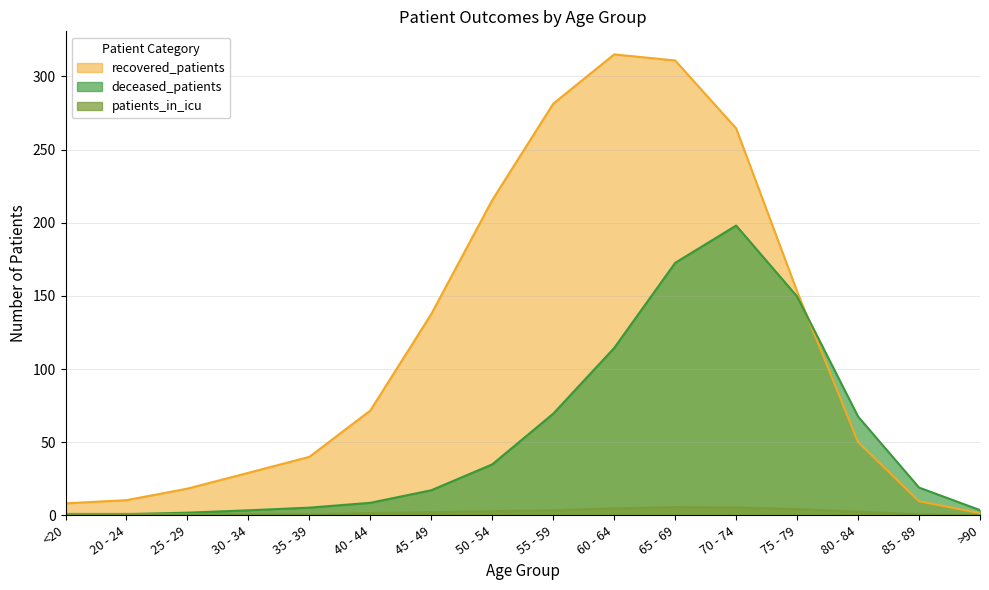

The value of patients_in_icu at 80 - 84 is 4.5. True or false?

False